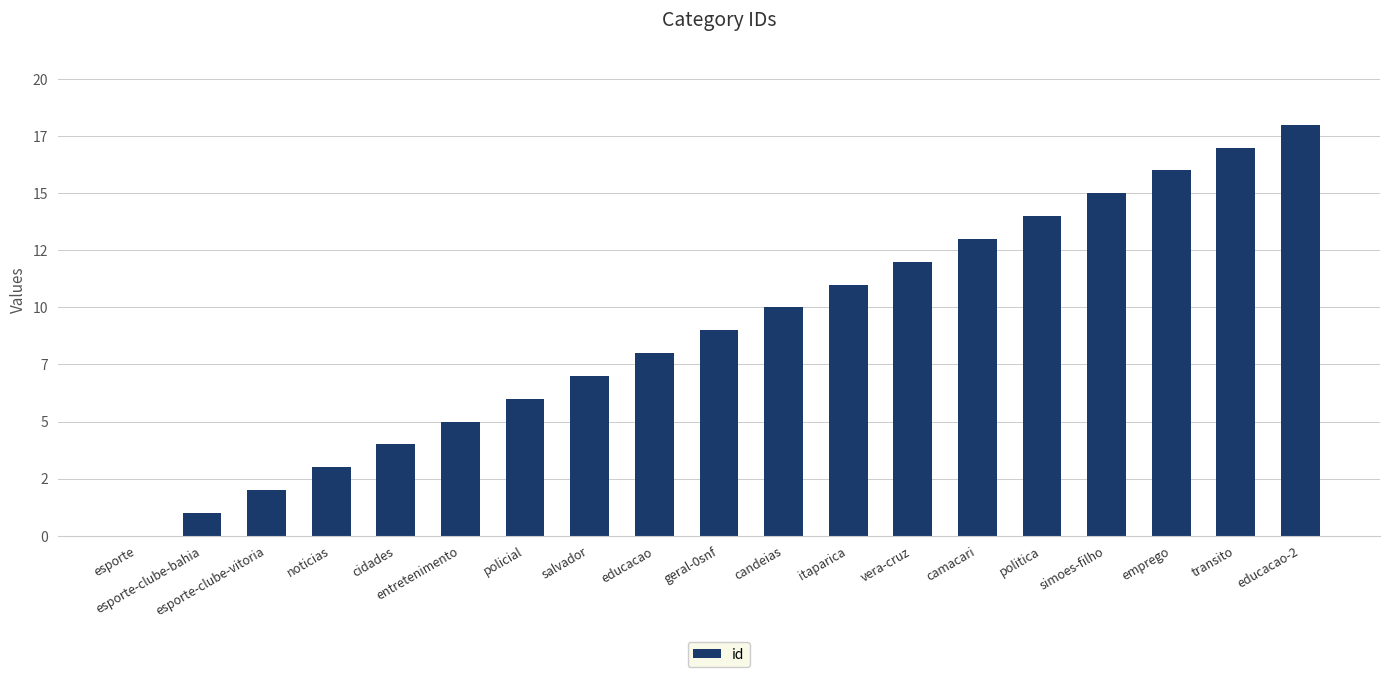

Rank the categories by value from highest to lowest.

educacao-2, transito, emprego, simoes-filho, politica, camacari, vera-cruz, itaparica, candeias, geral-0snf, educacao, salvador, policial, entretenimento, cidades, noticias, esporte-clube-vitoria, esporte-clube-bahia, esporte